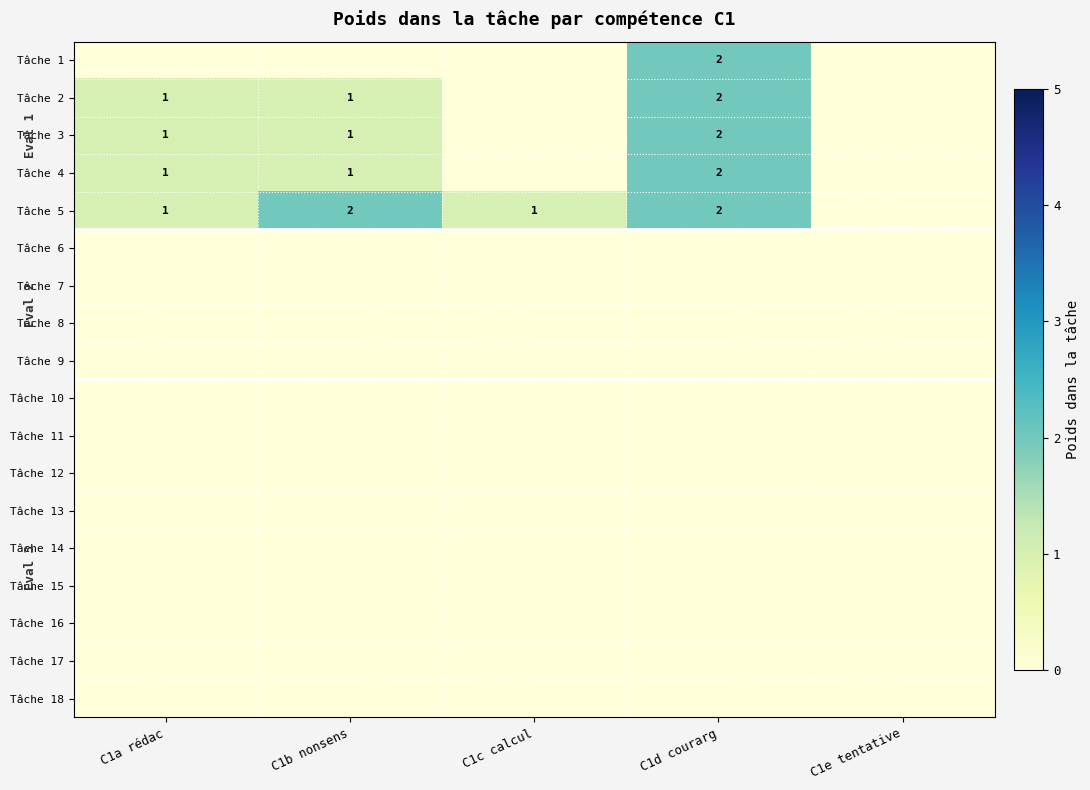

List the series in order of their peak value, lowest first.

Tâche 6, Tâche 7, Tâche 8, Tâche 9, Tâche 10, Tâche 11, Tâche 12, Tâche 13, Tâche 14, Tâche 15, Tâche 16, Tâche 17, Tâche 18, Tâche 1, Tâche 2, Tâche 3, Tâche 4, Tâche 5